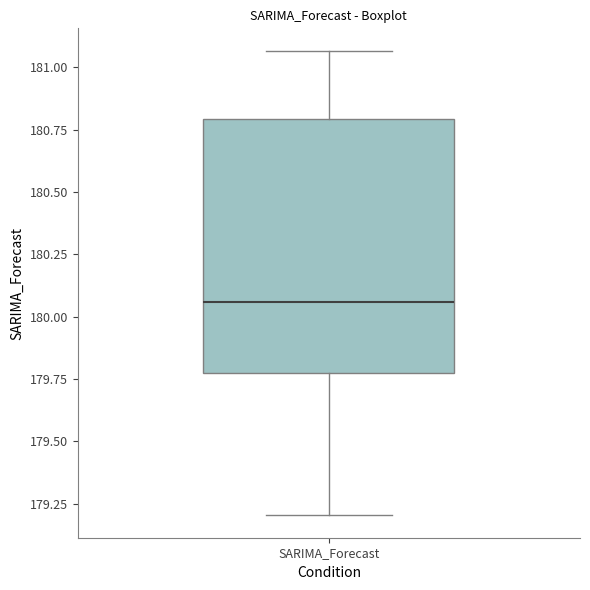

Where does the upper whisker of the box for SARIMA_Forecast end on the y-axis? The values are not printed on the chart, so give them approximately, as read against the axis.

181.05